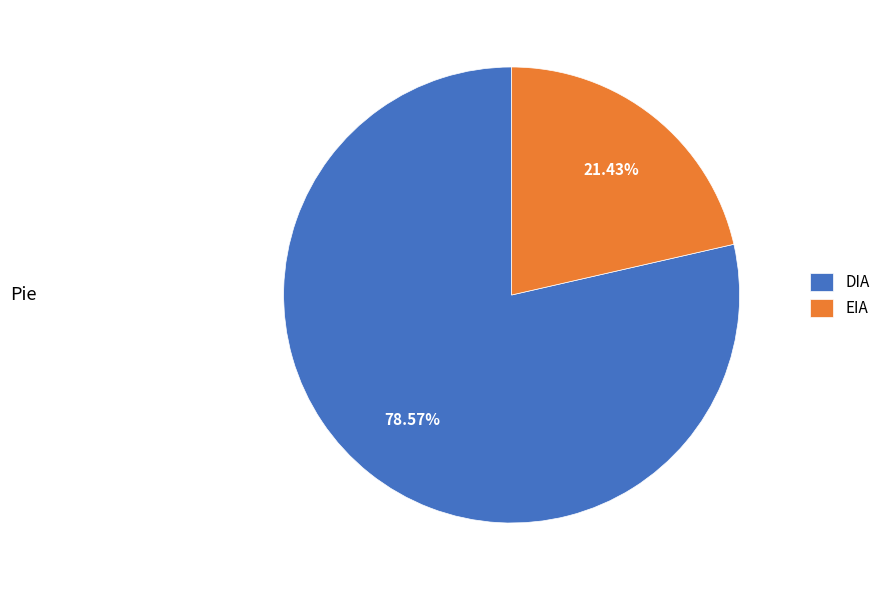

To the nearest percent, what percentage of the pie is EIA?

21%